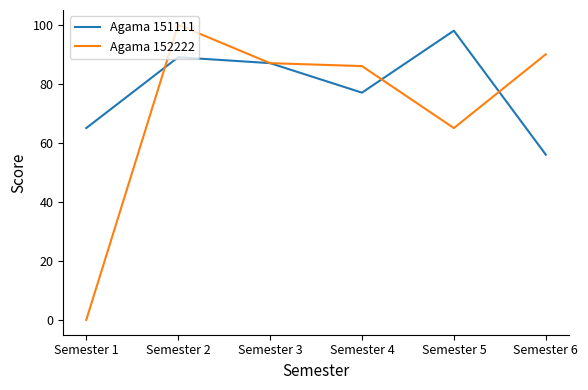

At Semester 4, list the series in order from smallest to largest.

Agama 151111, Agama 152222